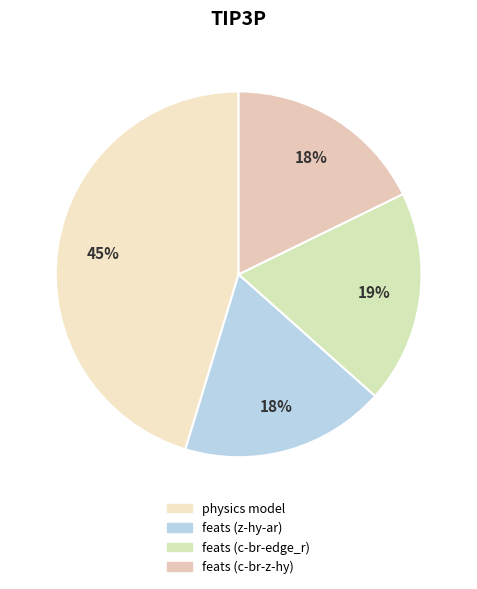

How many segments does this pie chart have?

4